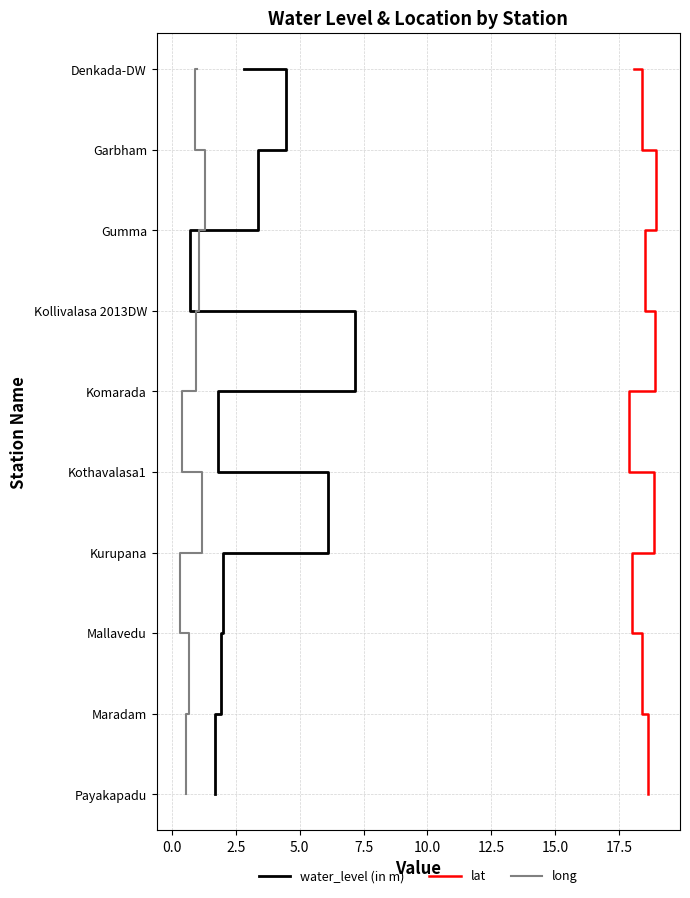

Count the number of categories in the chart.

10